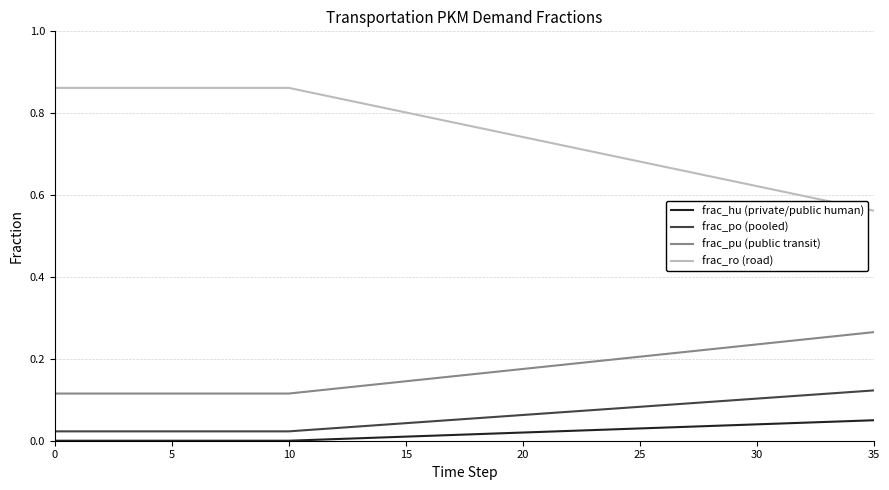

Which series has the largest total across all categories?

frac_ro (road)